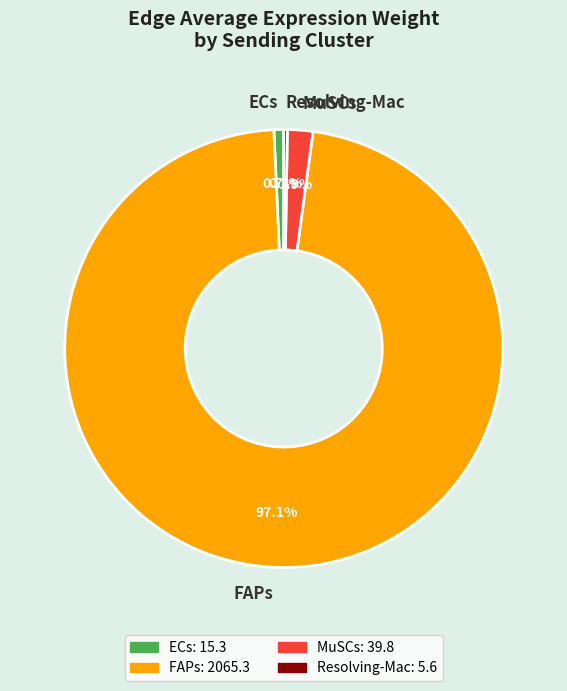

Between ECs and MuSCs, which is larger?

MuSCs